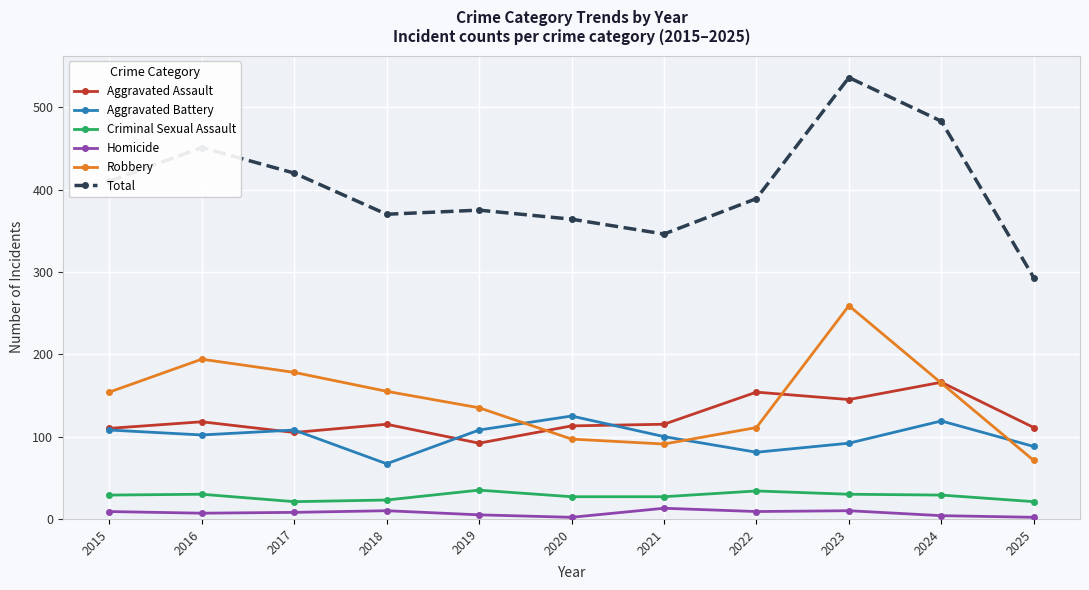

True or false: Aggravated Battery and Criminal Sexual Assault cross at least once.

False